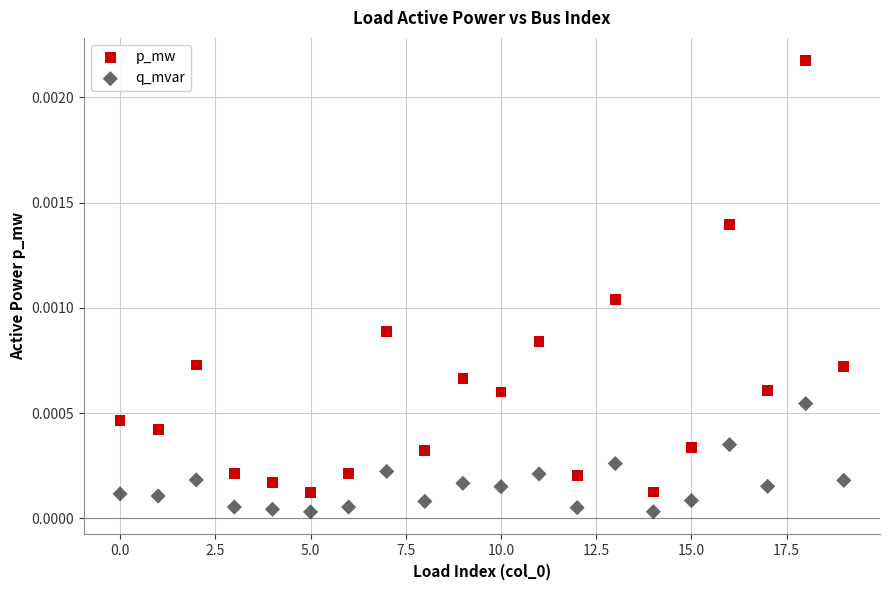

Which series contains the highest Y value?

p_mw